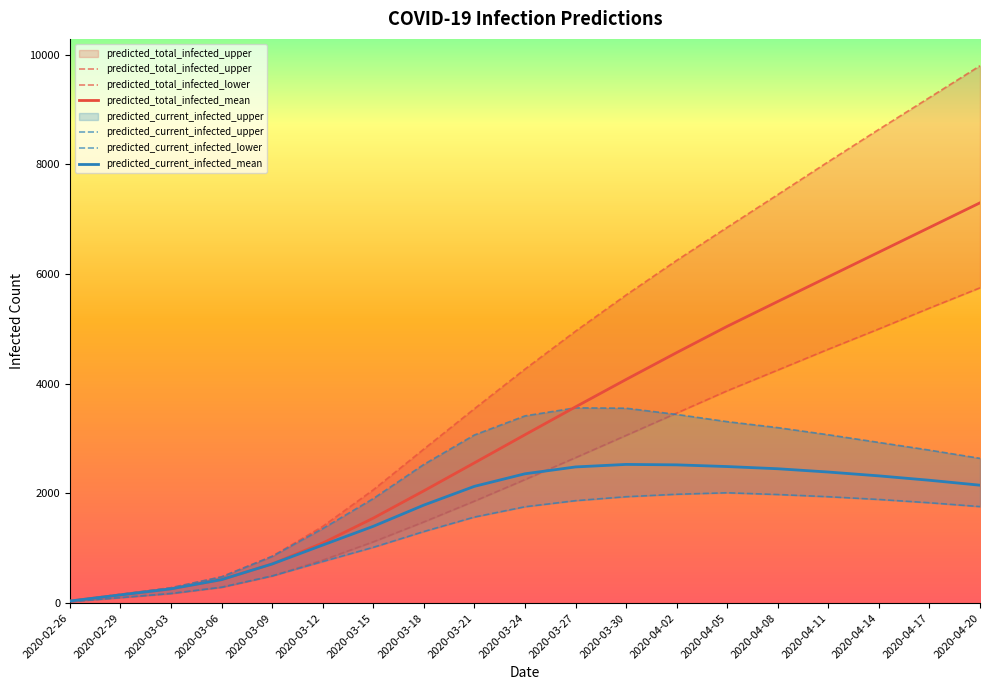

What is the label of the 18th point from the right?

2020-02-29